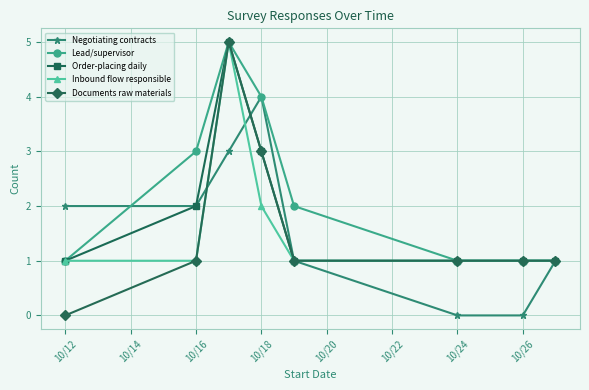

True or false: Negotiating contracts has more than 1 interior local peaks.

False